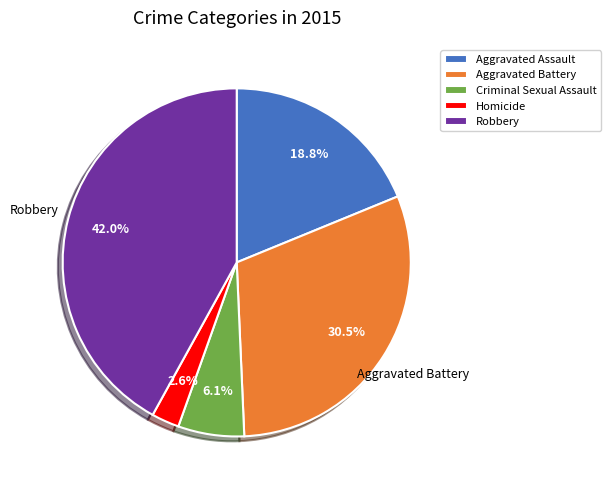

Between Homicide and Aggravated Battery, which is larger?

Aggravated Battery